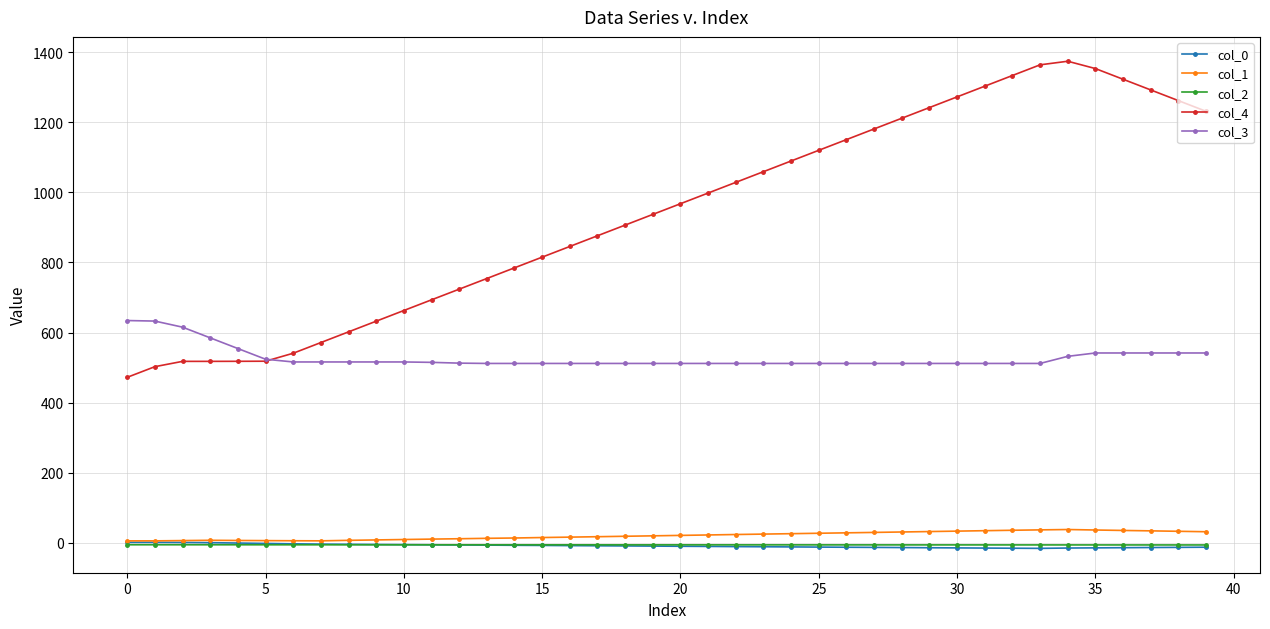

How many lines are shown in the chart?

5